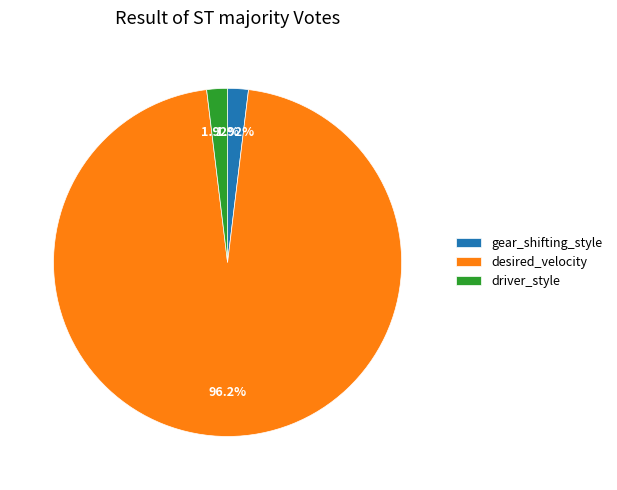

What is the majority slice?

desired_velocity